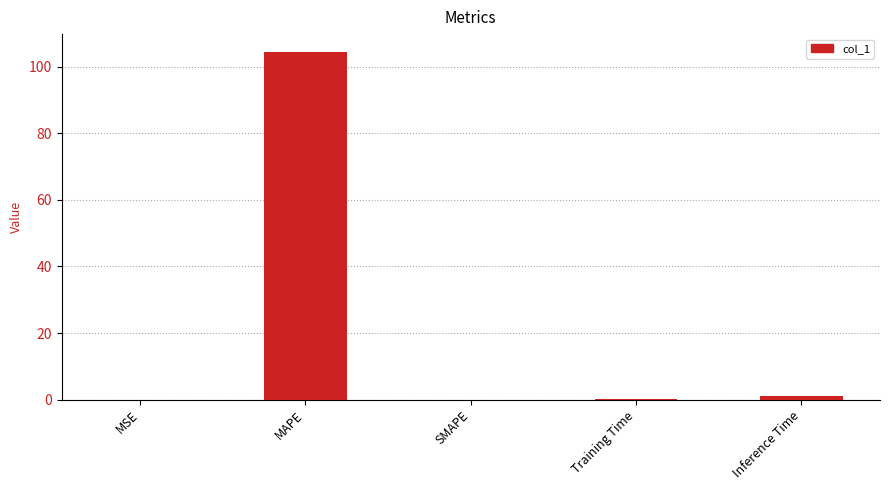

True or false: the data shows 104.6 at MAPE.

True